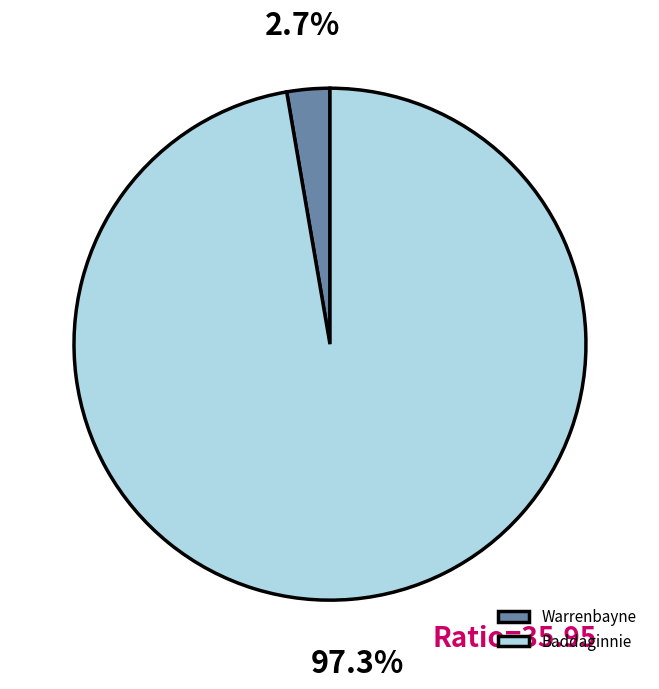

Count the number of slices in the pie.

2